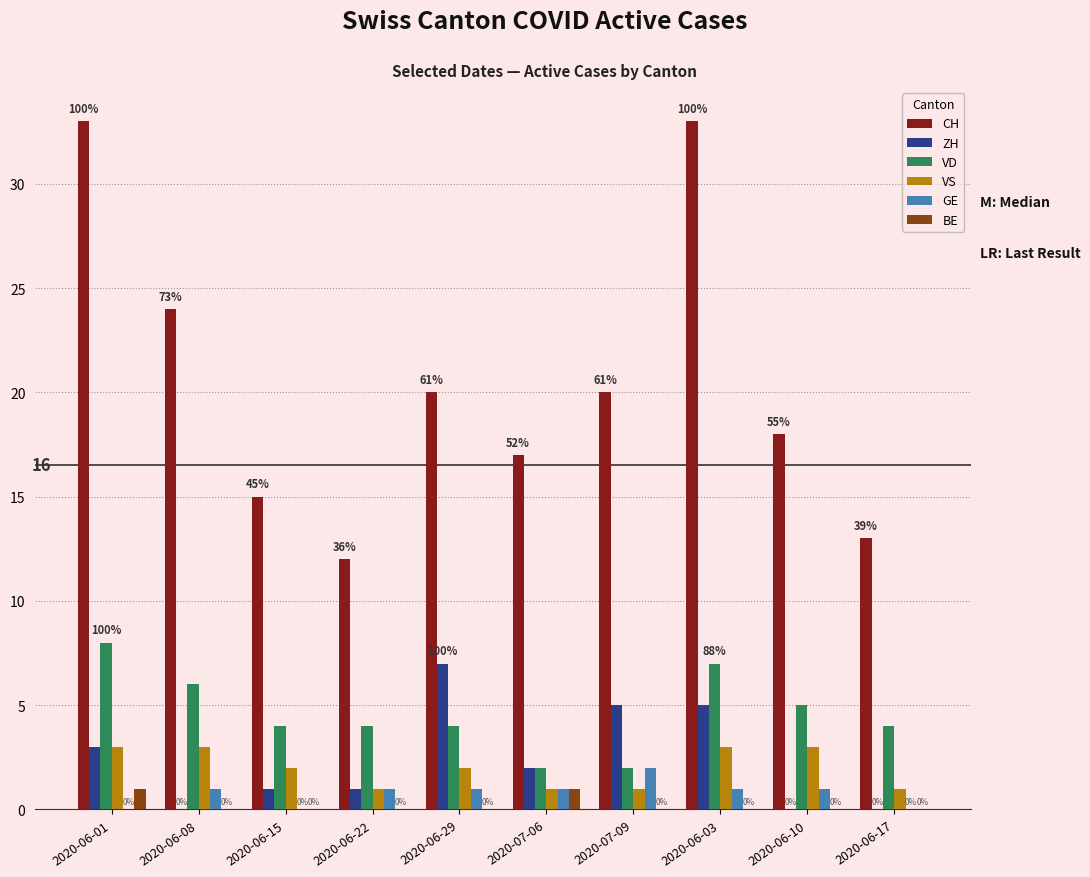

The CH series shows 20 at 2020-06-22. True or false?

False